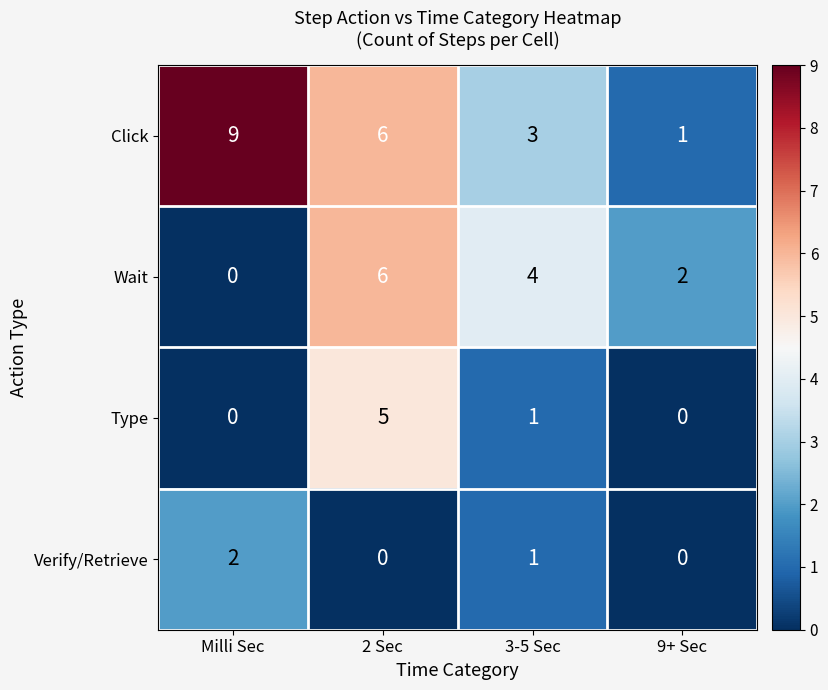

Which series changed the most between Milli Sec and 3-5 Sec?

Click